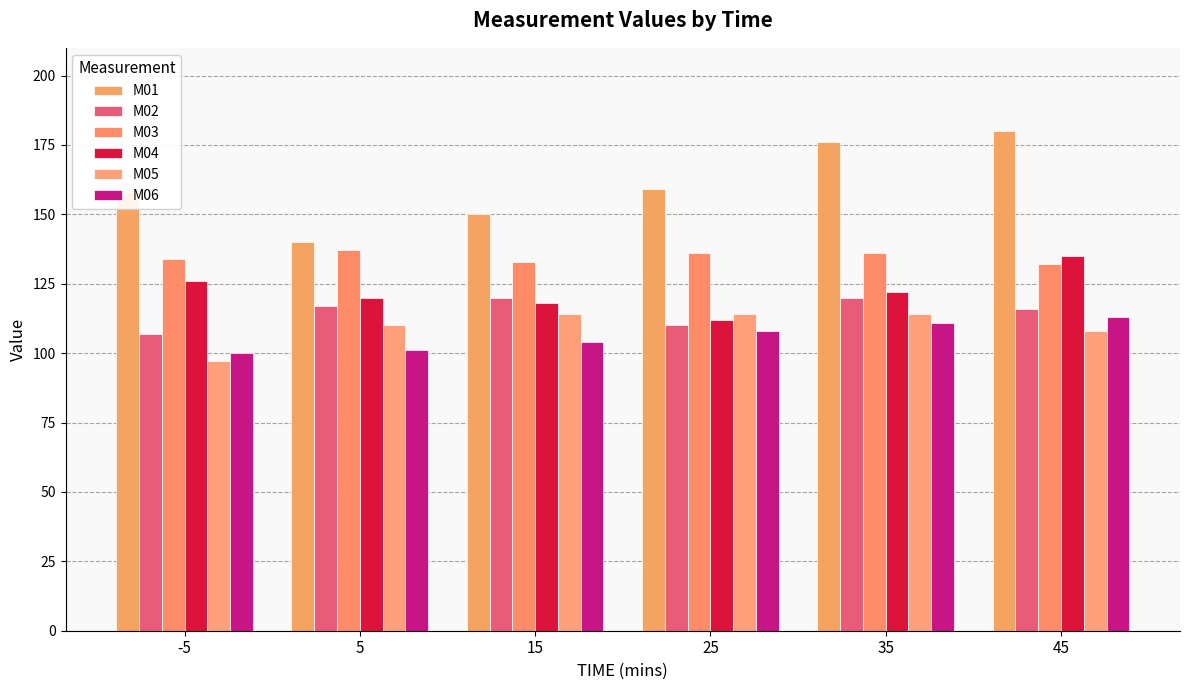

What is the smallest value displayed?

97